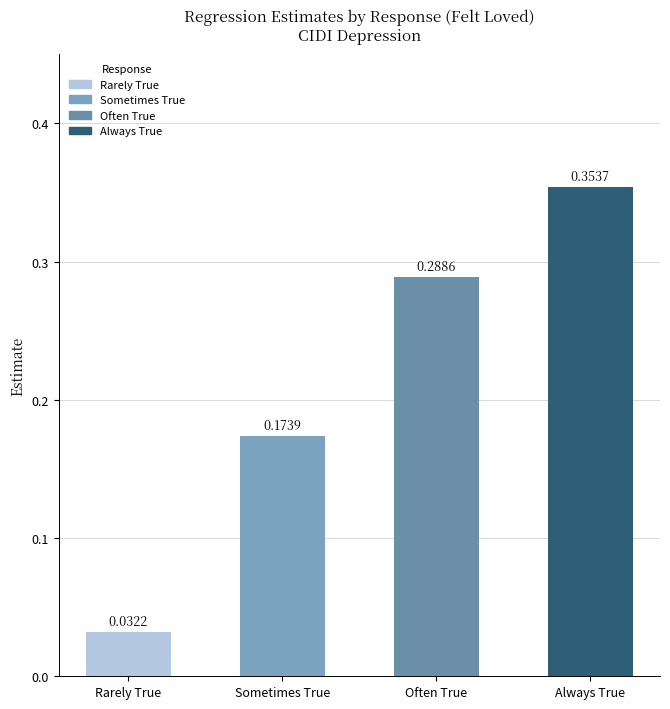

Between Rarely True and Sometimes True, which is larger?

Sometimes True